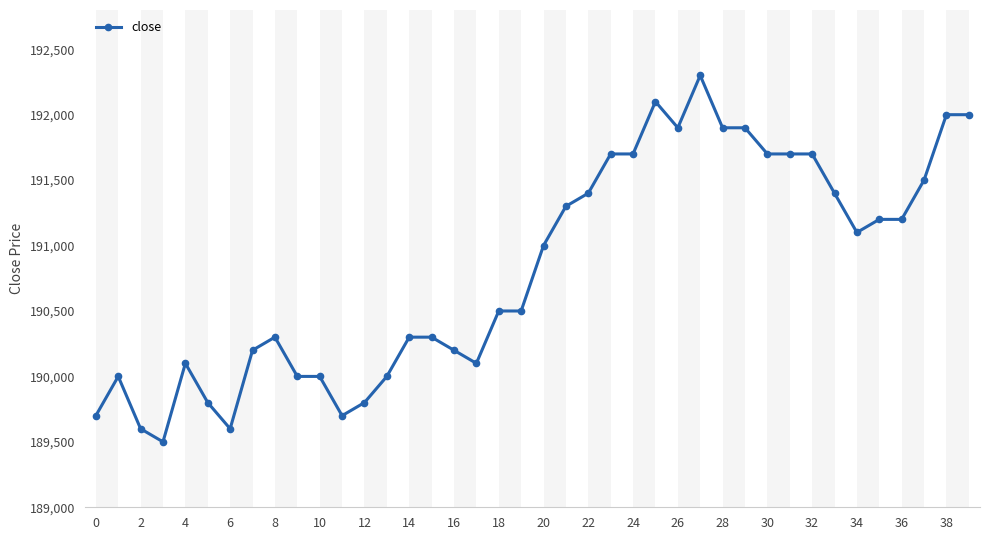

What is the smallest value displayed?

189500